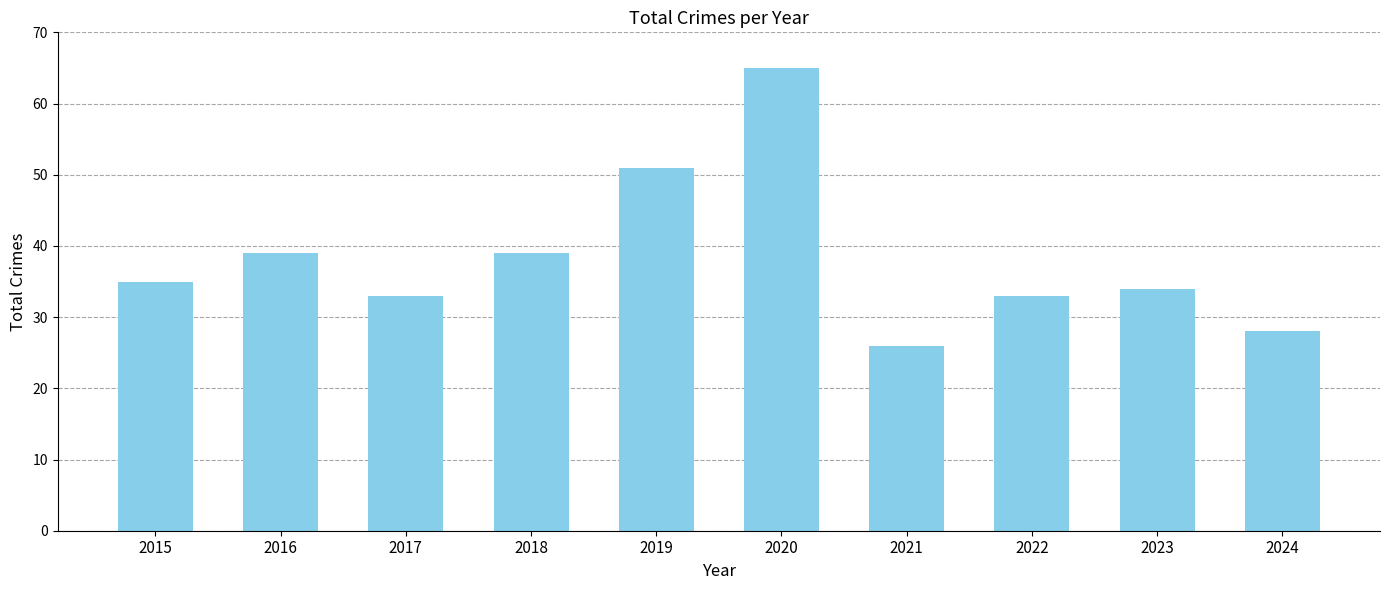

The value at 2021 is 26. True or false?

True